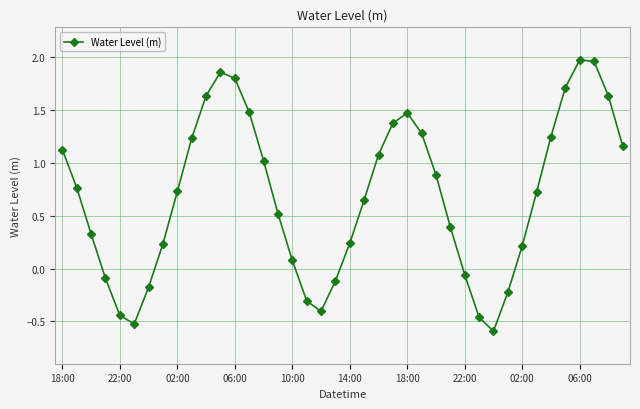

How many points are higher than both their immediate neighbors (excluding endpoints)?

3